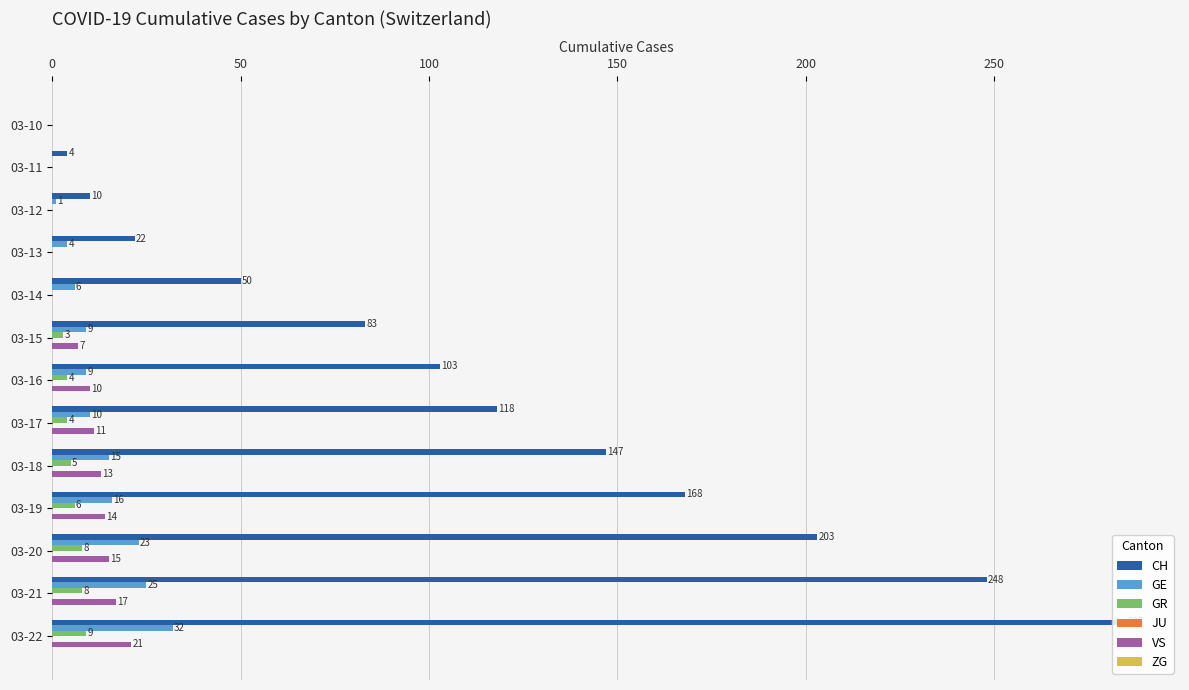

What is the sum of all GR values?

47